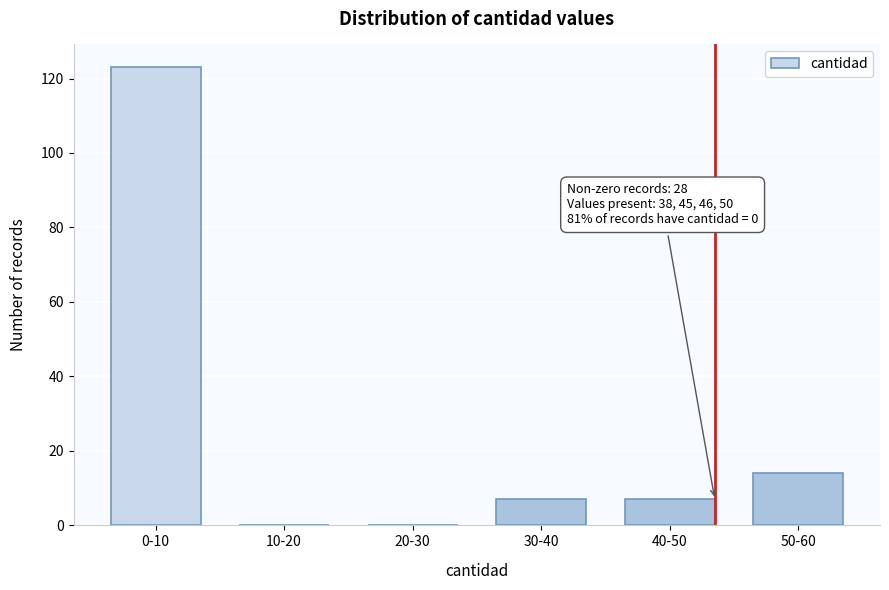

Reading left to right, what are all the values shown in this chart?

0-10=123	10-20=0	20-30=0	30-40=7	40-50=7	50-60=14